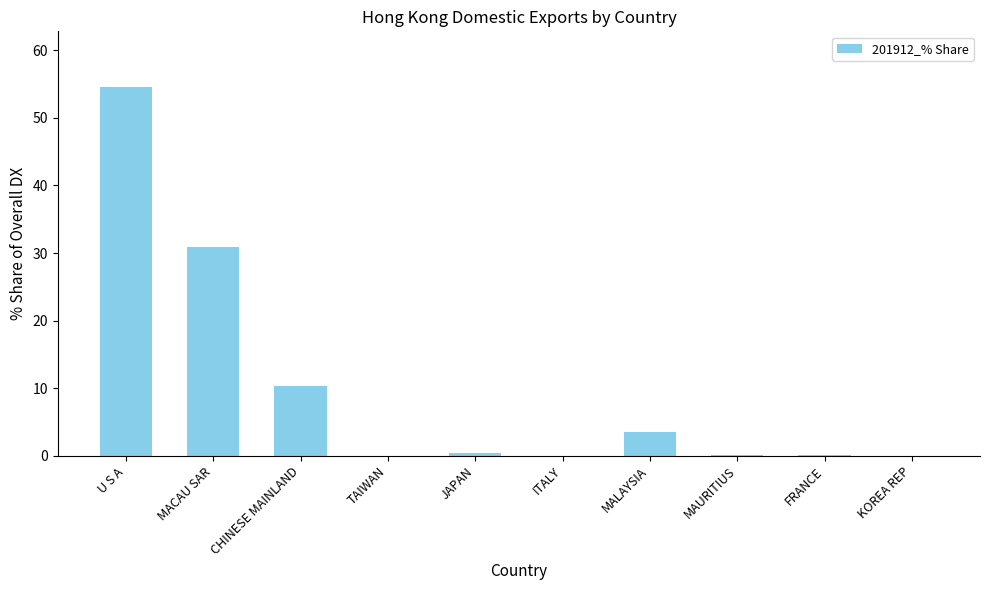

Where is the data nearest to the value 27?

MACAU SAR